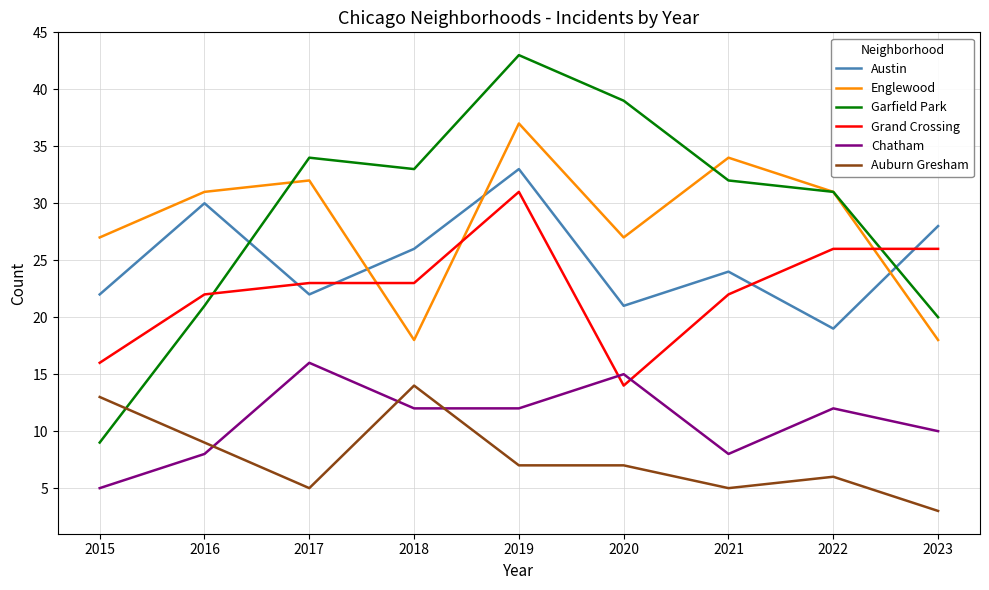

How many Chatham values are between 8 and 12?

6